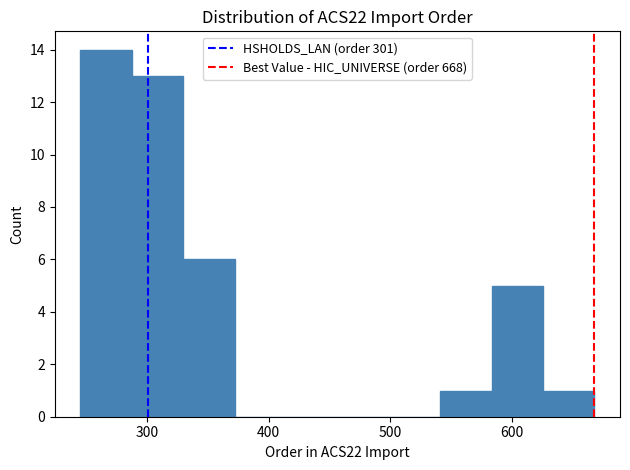

Reading left to right, list every bar in this chart as the range it spans on the x-axis followed by its height. Neither the bar edges nor the heights are printed on the chart, so give them approximately, as read against the axes.

250 to 290: 14
290 to 330: 13
330 to 370: 6
370 to 410: 0
410 to 460: 0
460 to 500: 0
500 to 540: 0
540 to 580: 1
580 to 630: 5
630 to 670: 1